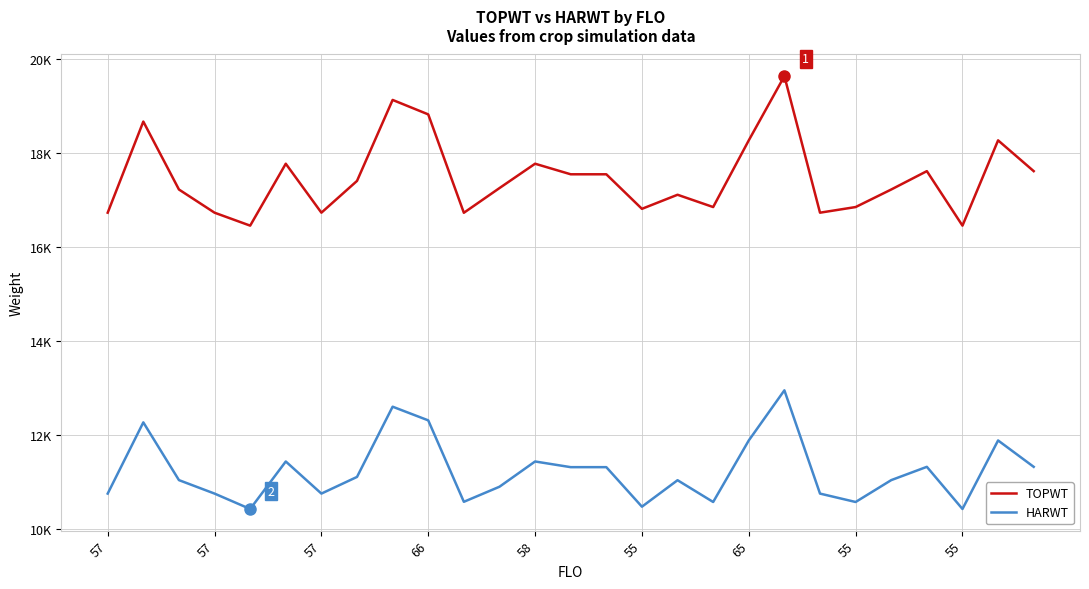

Does the chart have visible grid lines?

Yes